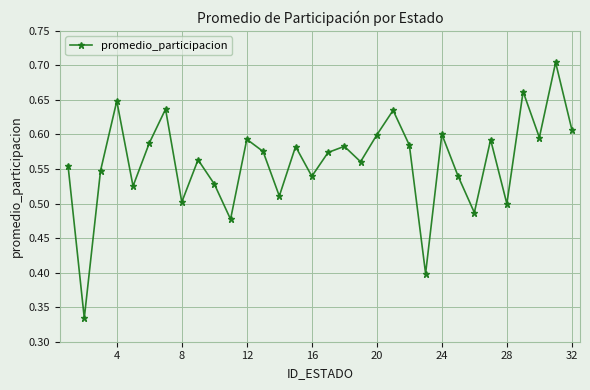

Count the values in the range 0 to 1.

32